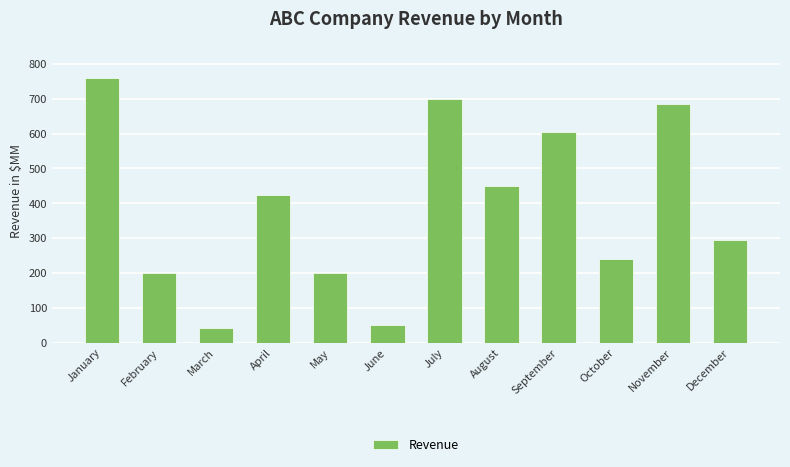

What is the sum of all values?

4649